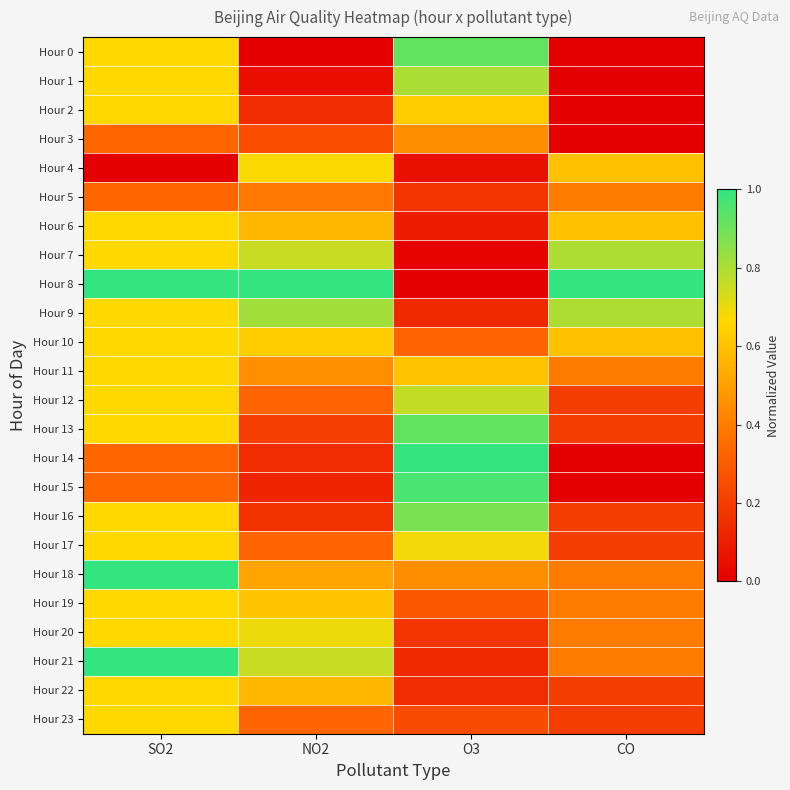

How many distinct data groups are displayed?

24